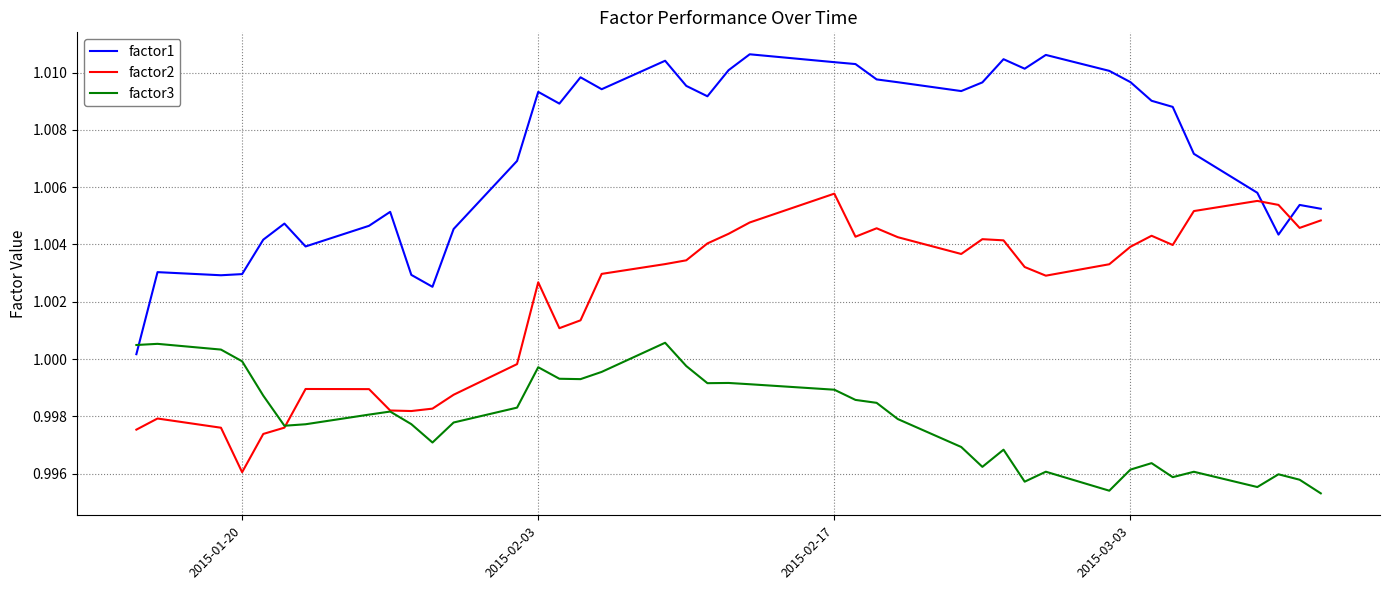

True or false: factor2 and factor1 intersect in this chart.

True